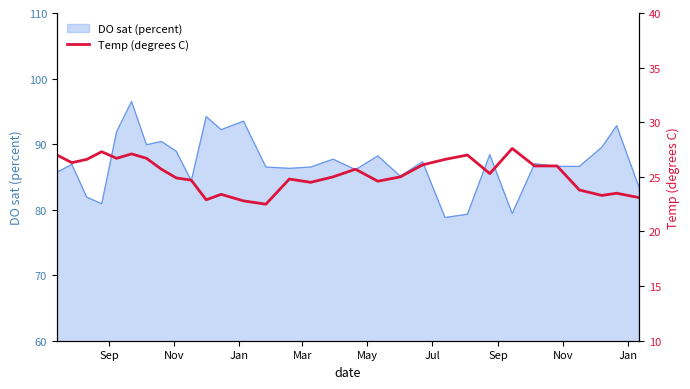

What is the lowest value of the DO sat (percent) series?

78.8